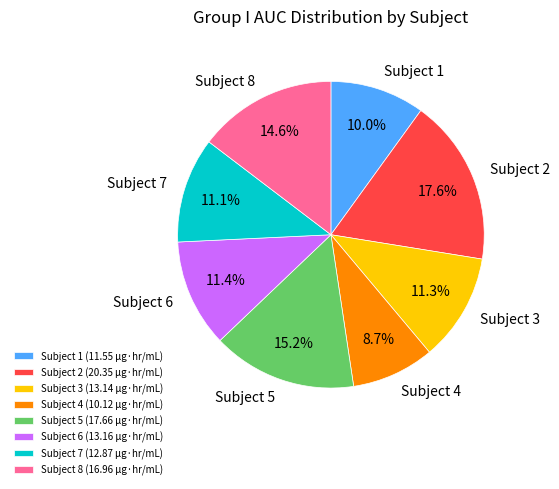

How many slices are in this pie chart?

8